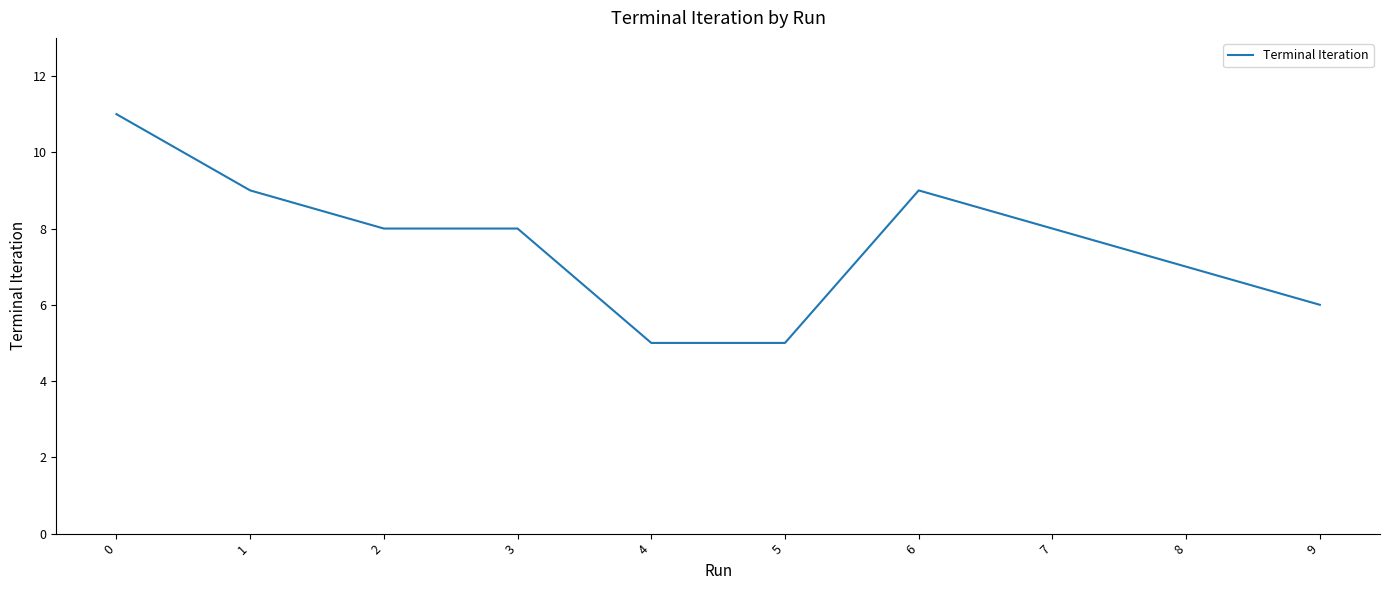

Reading left to right, list all the values displayed in this chart.

11	9	8	8	5	5	9	8	7	6